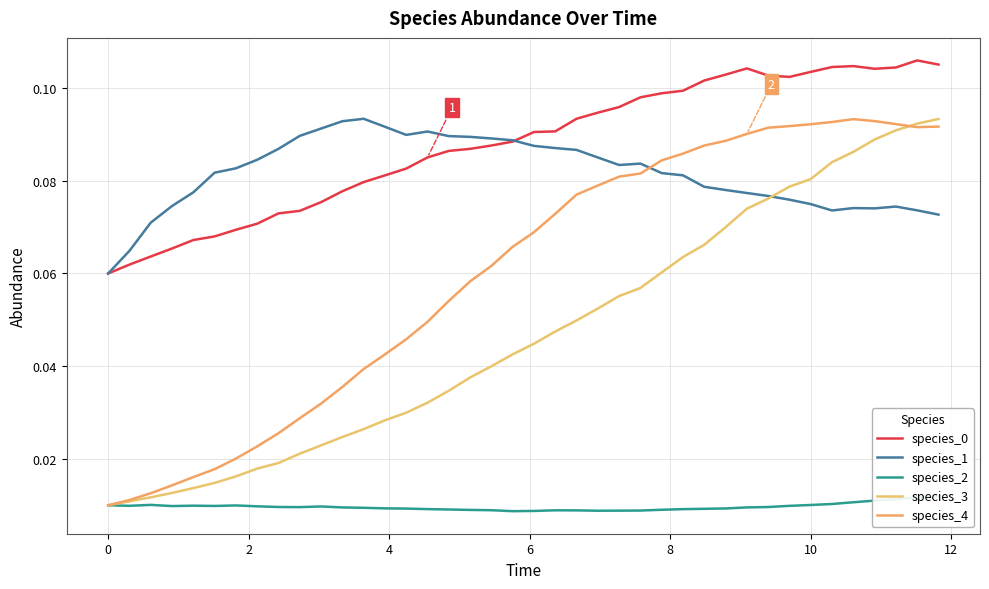

What is the average value of the species_0 series?

0.1